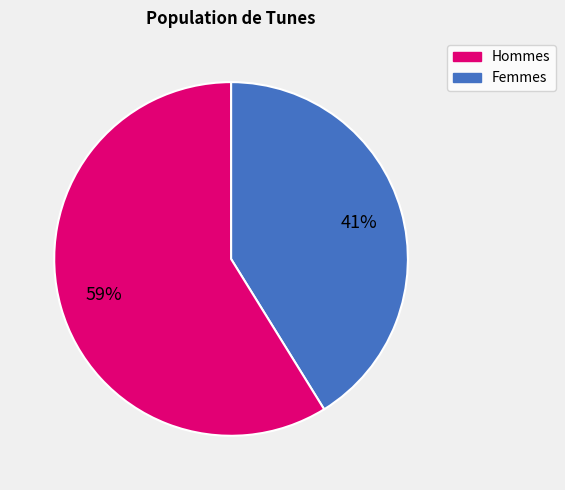

What is the majority slice?

Femmes